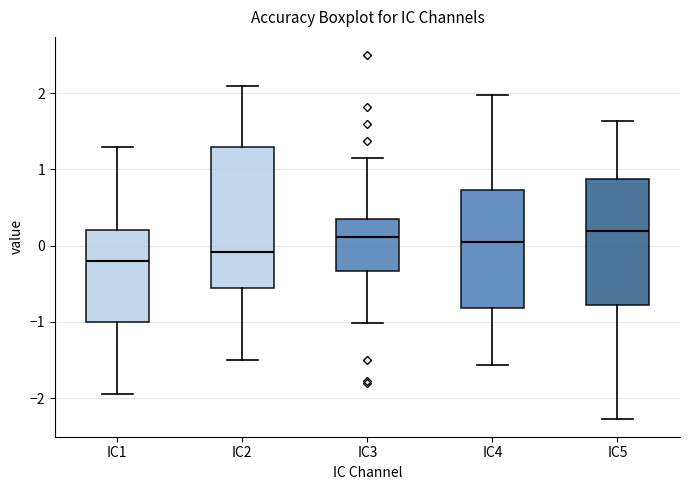

Where does the lower whisker of the box for IC3 end on the y-axis? The values are not printed on the chart, so give them approximately, as read against the axis.

-1.0